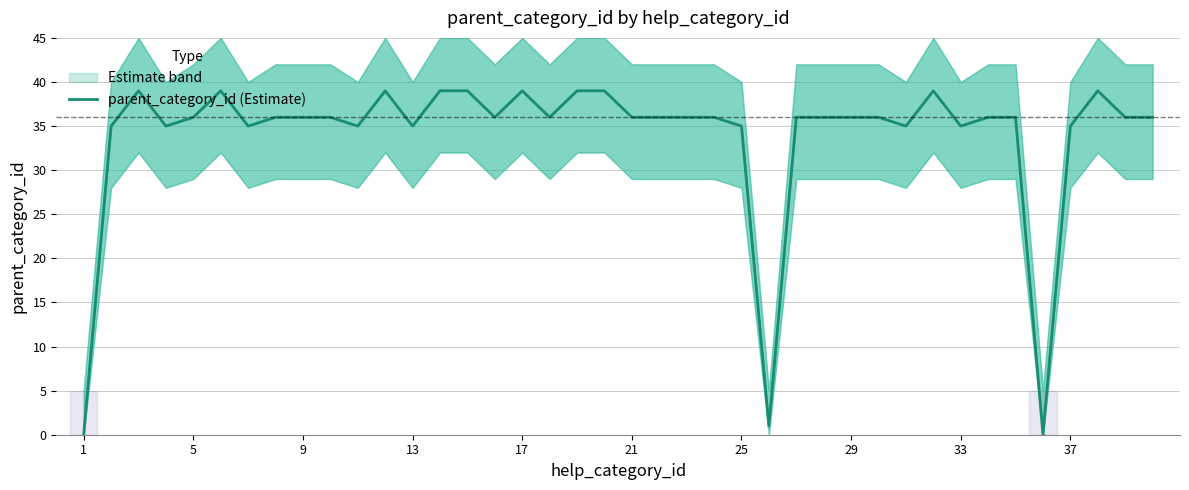

Is it true that the value at 25 is 10?

False